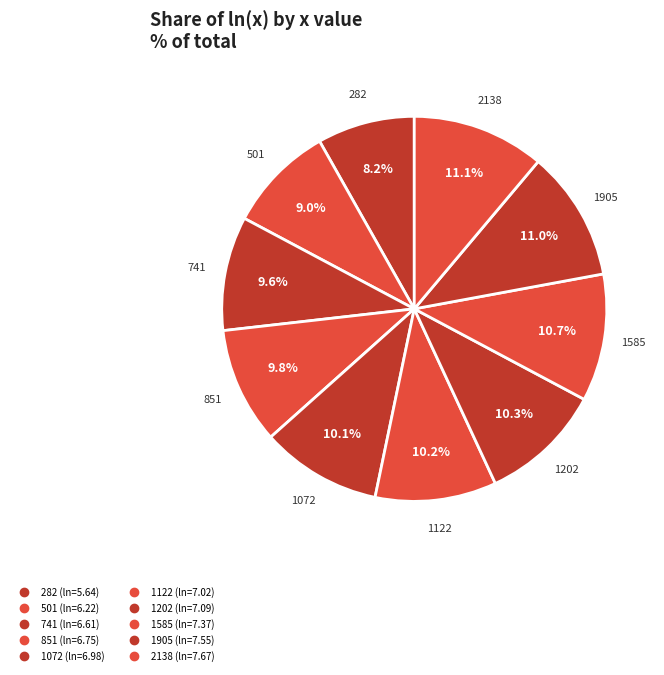

What percentage is the 501 slice, to the nearest percent?

9%